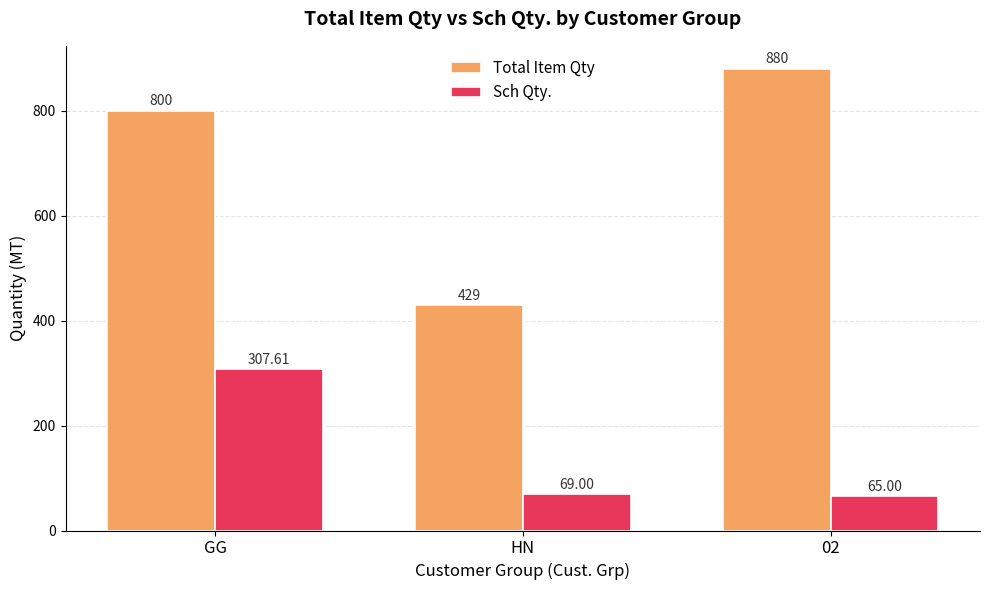

What is the label of the 3rd bar from the left?

02